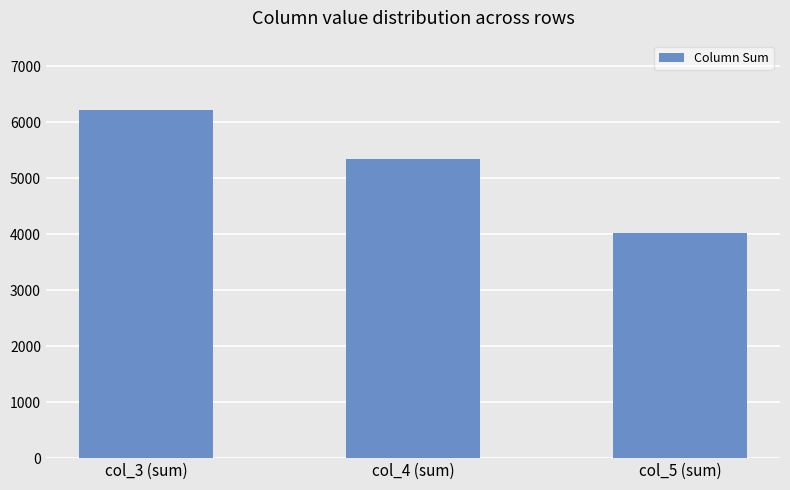

Reading right to left, list all the values displayed in this chart.

4013	5336	6213